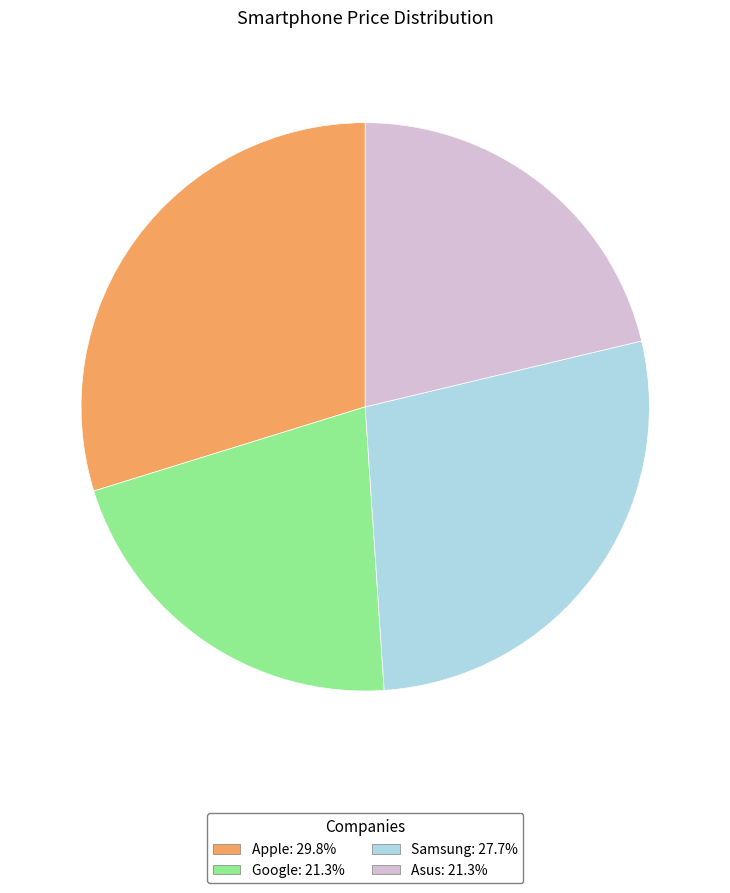

What is the largest slice in the pie chart?

Apple